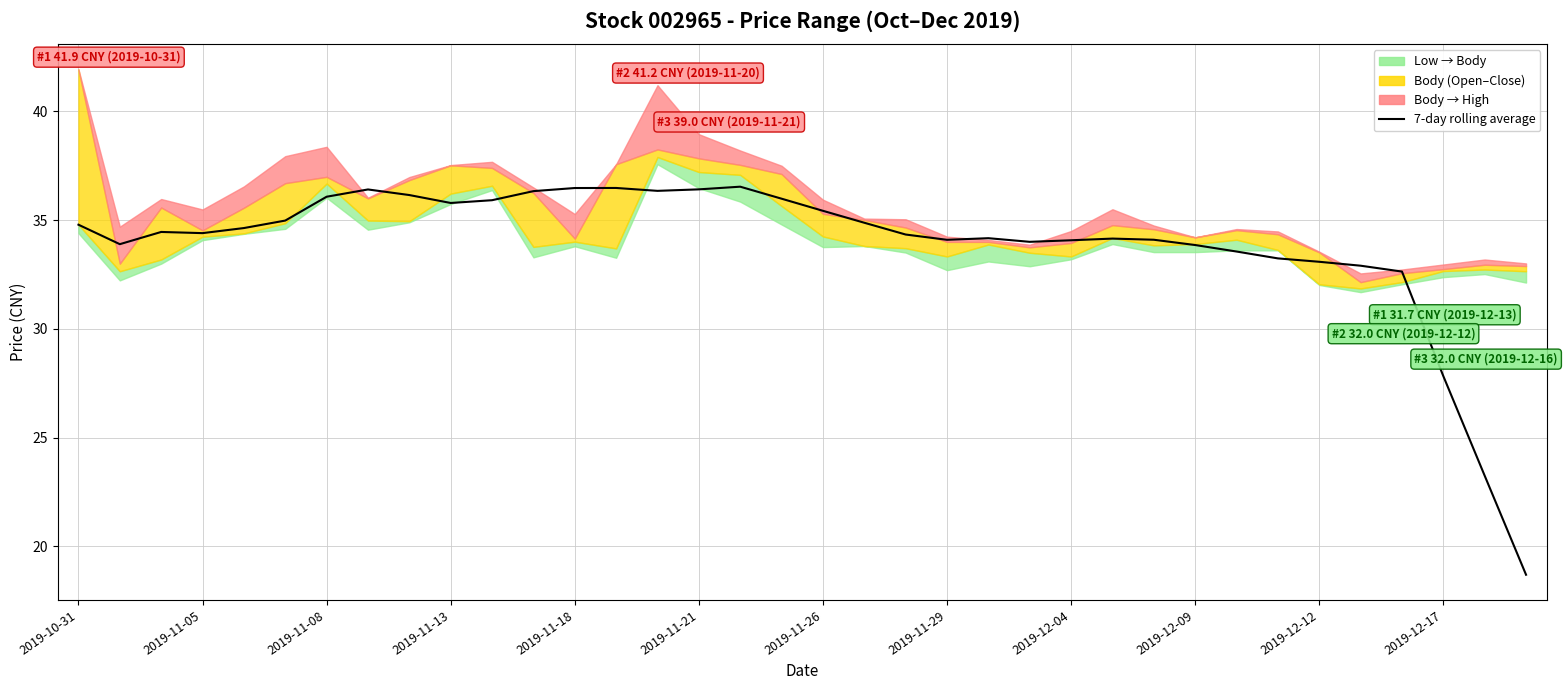

What is the difference between the maximum and minimum values?

17.8